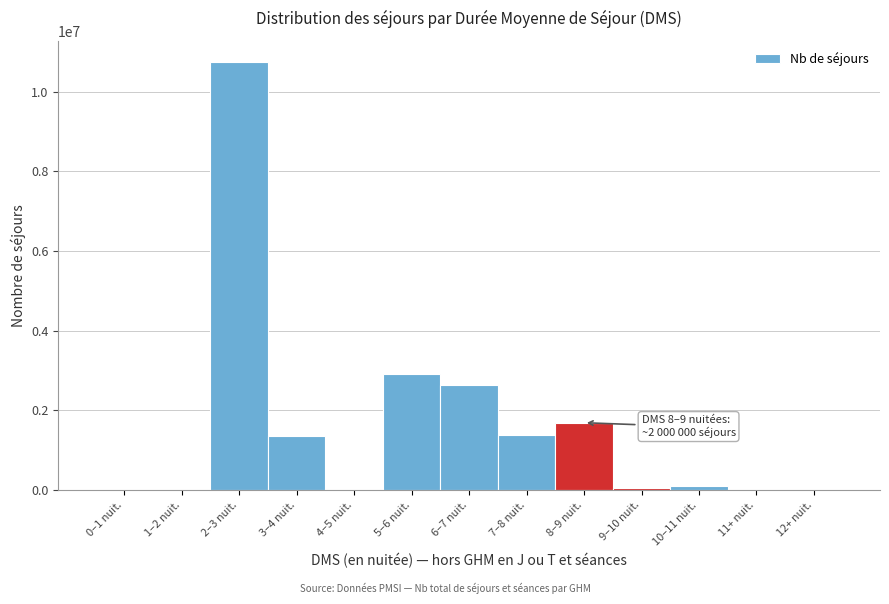

The value at 11+ nuit. is 3944561. True or false?

False